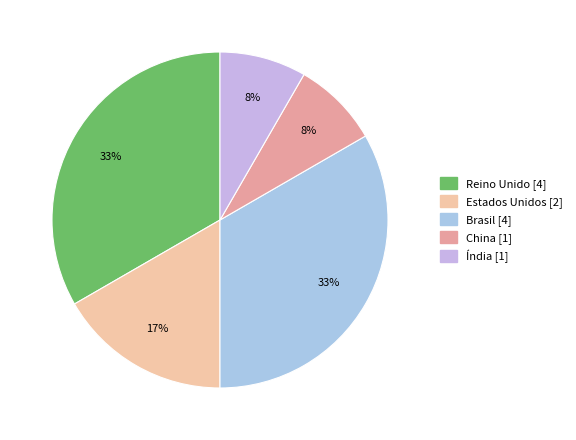

To the nearest percent, what is the difference between the largest and smallest slice percentages?

25%